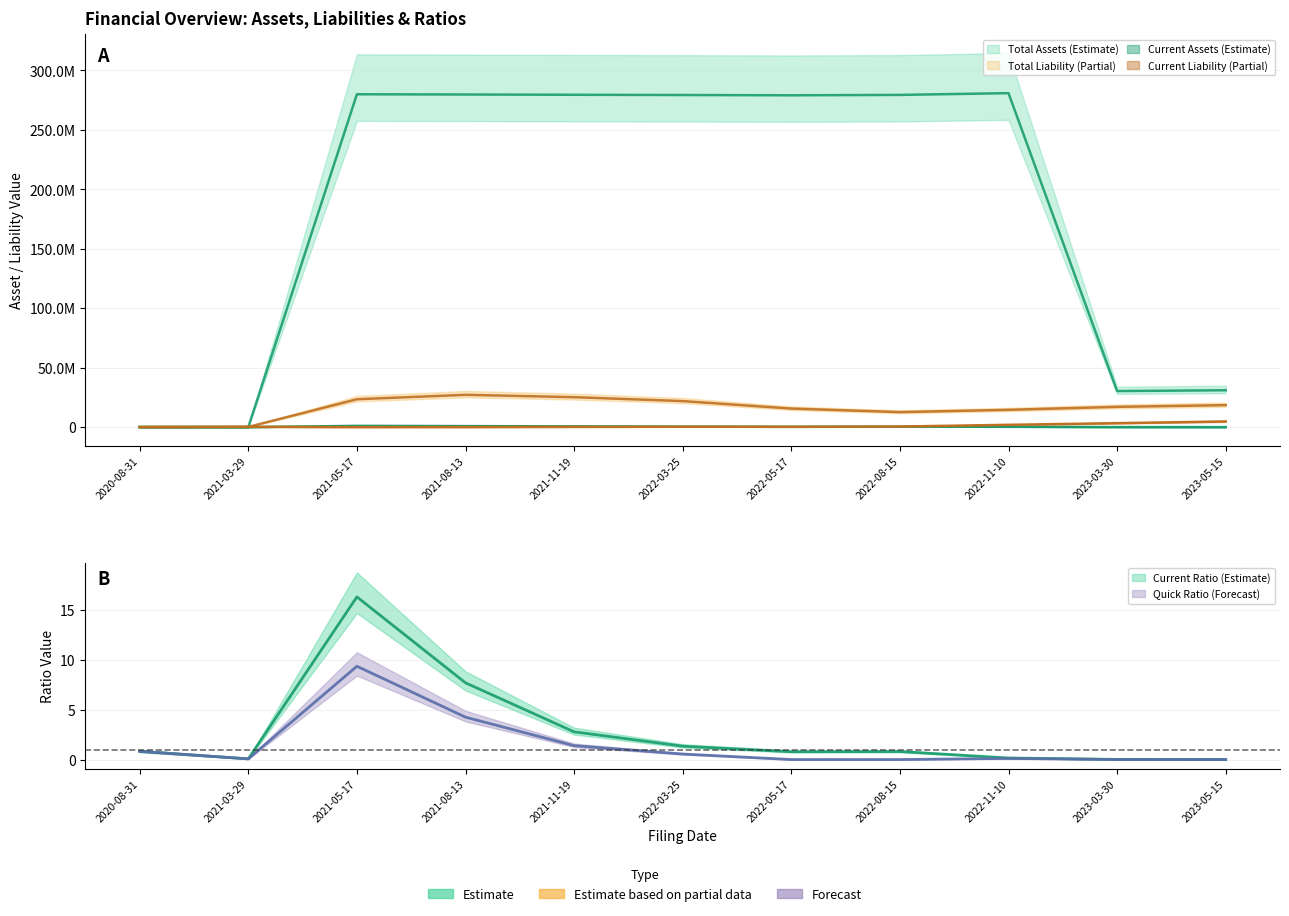

What is the label of the 10th point from the right?

2021-03-29